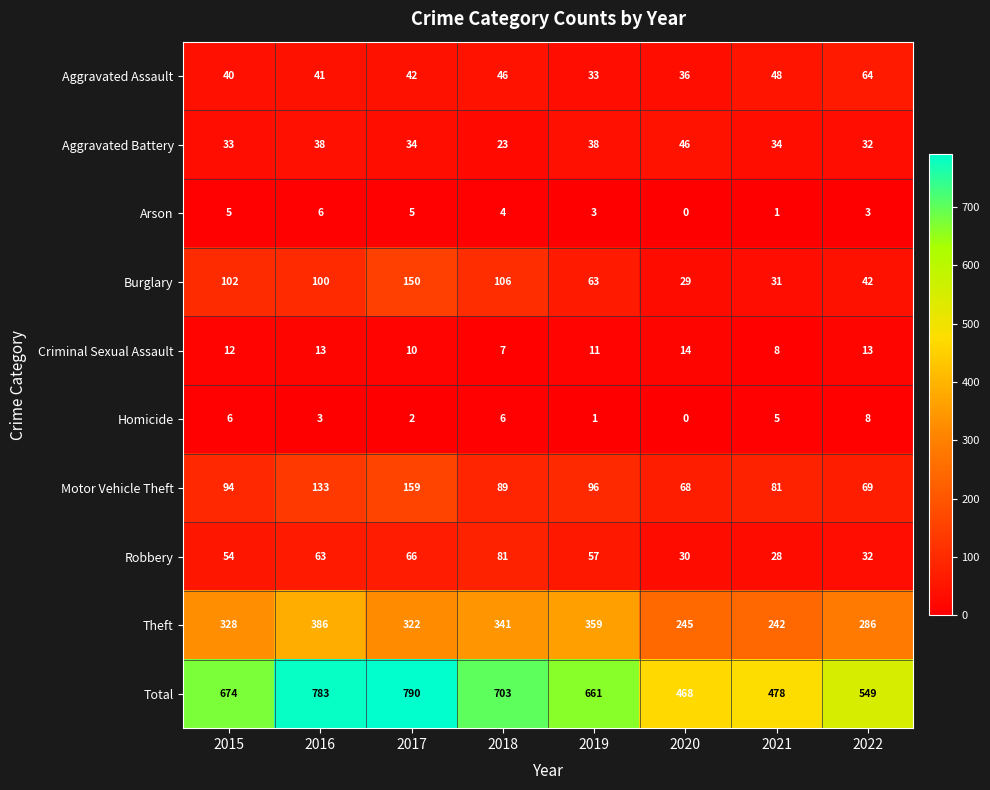

Rank the series by their maximum value, from lowest to highest.

Arson, Homicide, Criminal Sexual Assault, Aggravated Battery, Aggravated Assault, Robbery, Burglary, Motor Vehicle Theft, Theft, Total